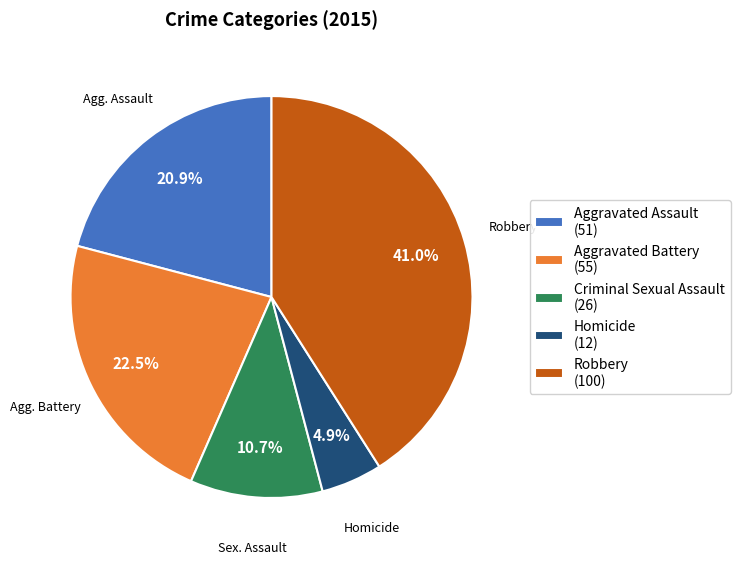

Between Robbery (100) and Homicide (12), which is larger?

Robbery (100)